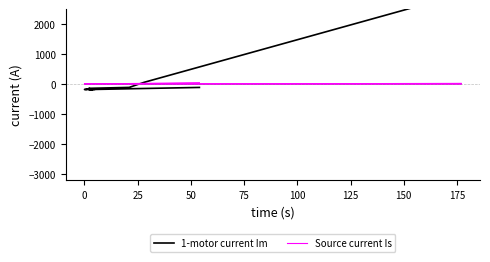

Which series changed the most between 0 and 150?

1-motor current Im